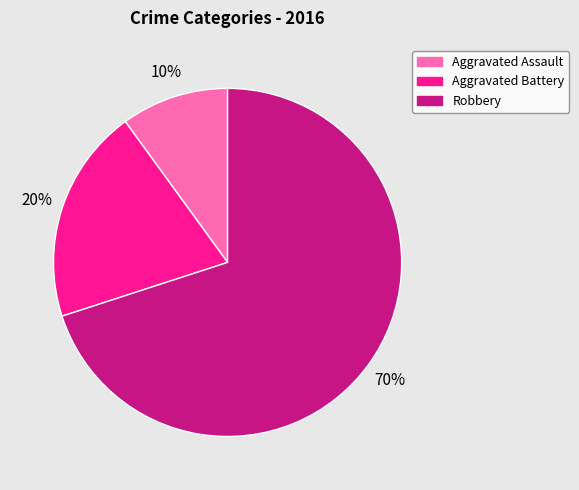

Between Aggravated Assault and Robbery, which is larger?

Robbery